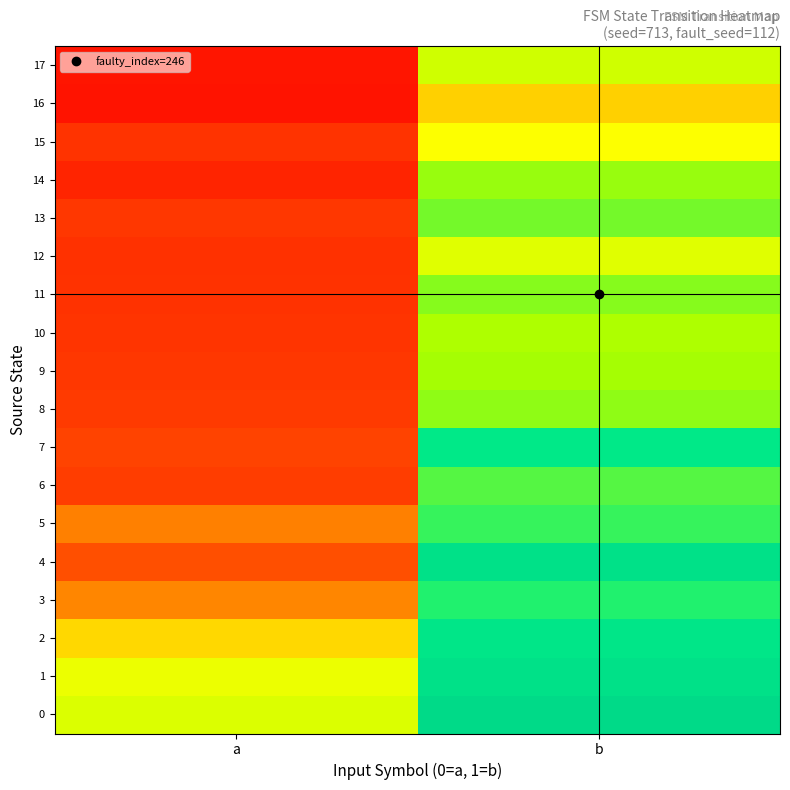

At how many categories does at least one series exceed 0?

2